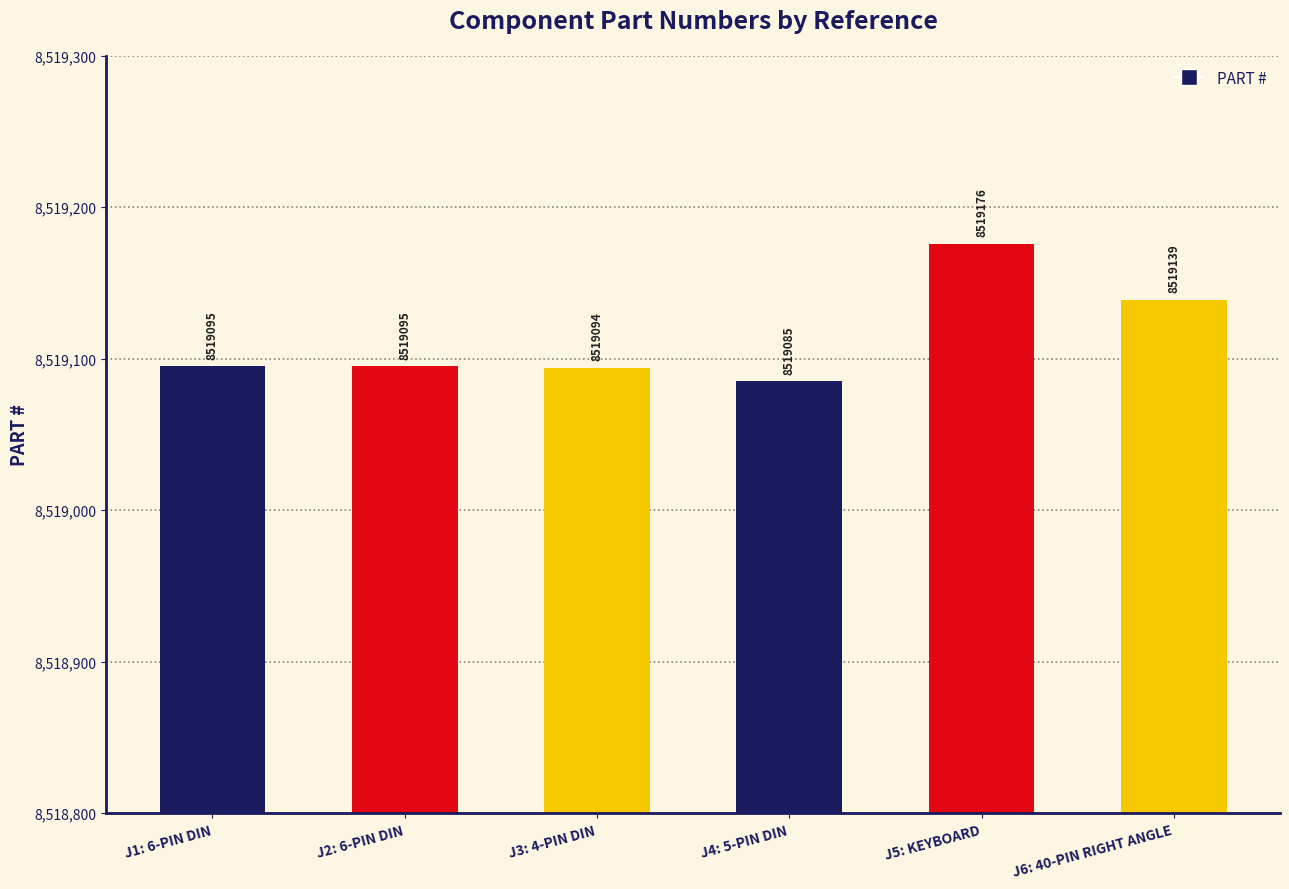

What is the label of the 2nd bar from the right?

J5: KEYBOARD